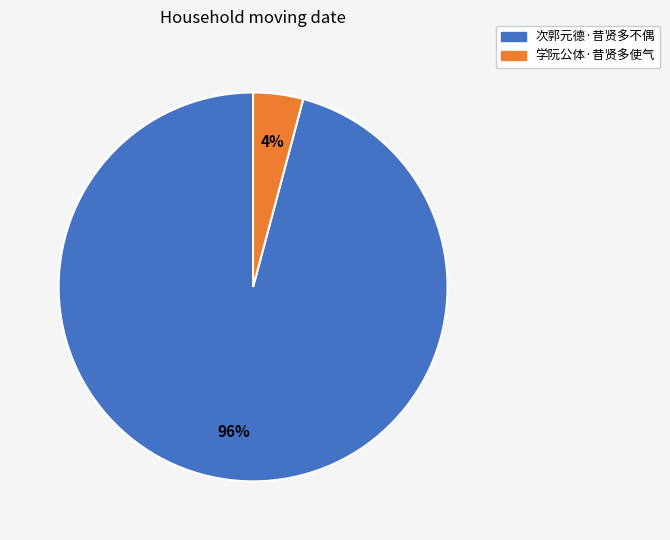

What percentage is the 学阮公体·昔贤多使气 slice, to the nearest percent?

4%